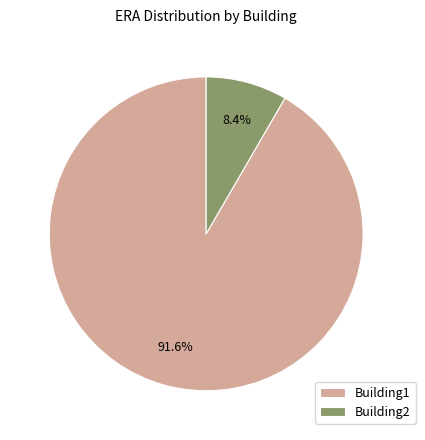

How many slices are in this pie chart?

2